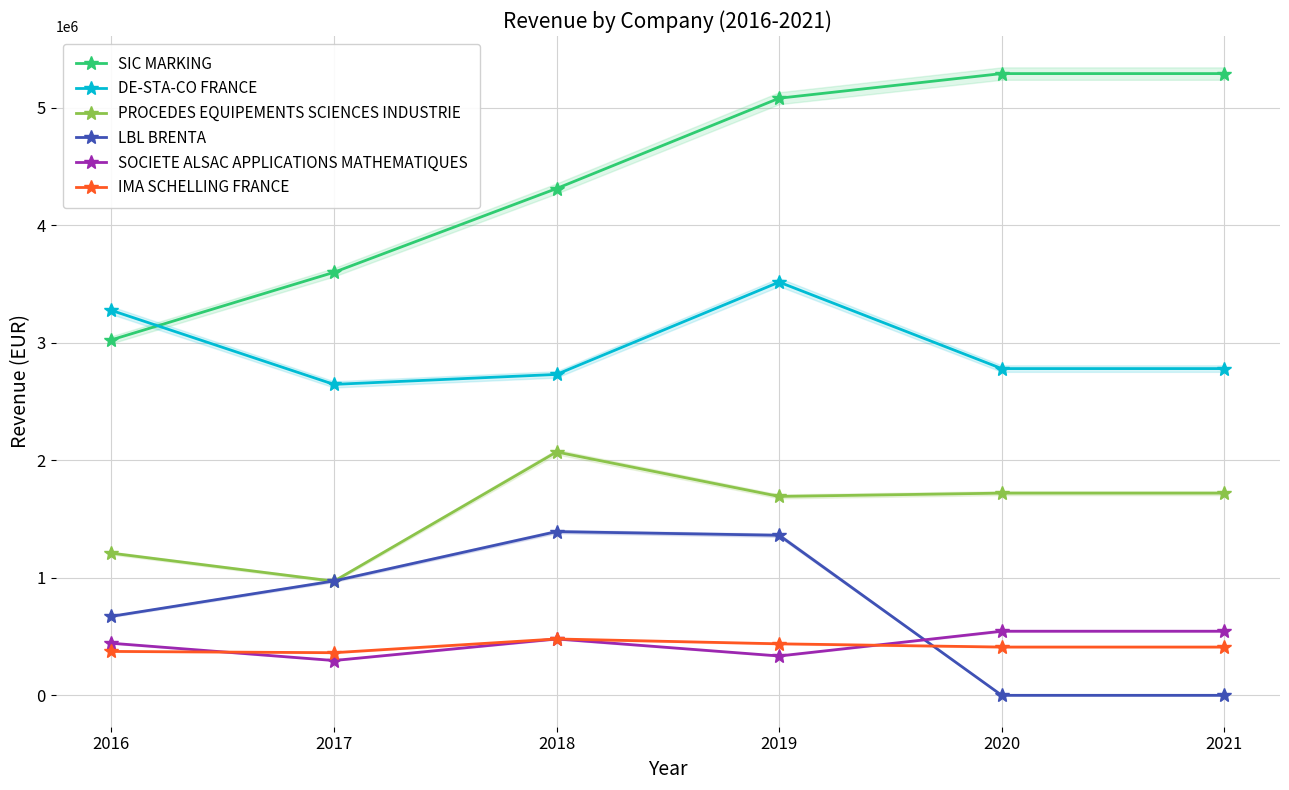

What is the difference between the maximum and minimum values in the PROCEDES EQUIPEMENTS SCIENCES INDUSTRIE series?

1100608